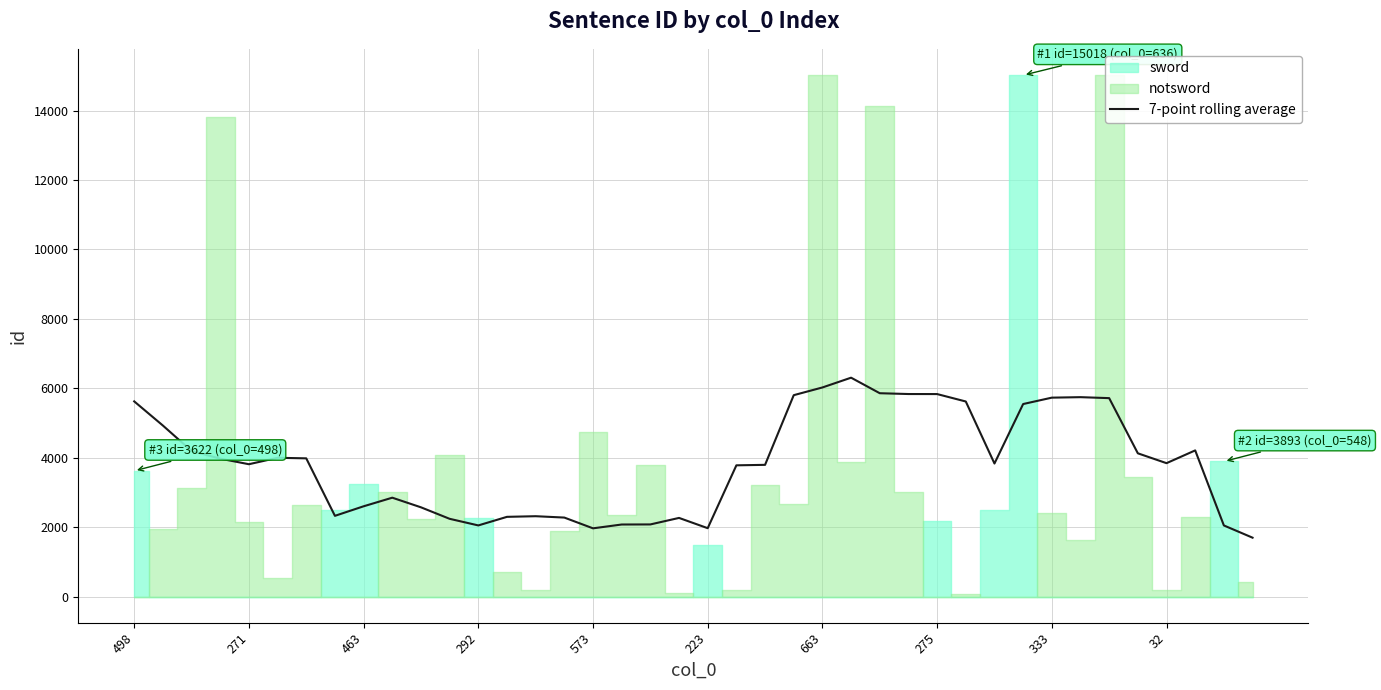

What is the highest value of the 7-point rolling average series?

6305.3